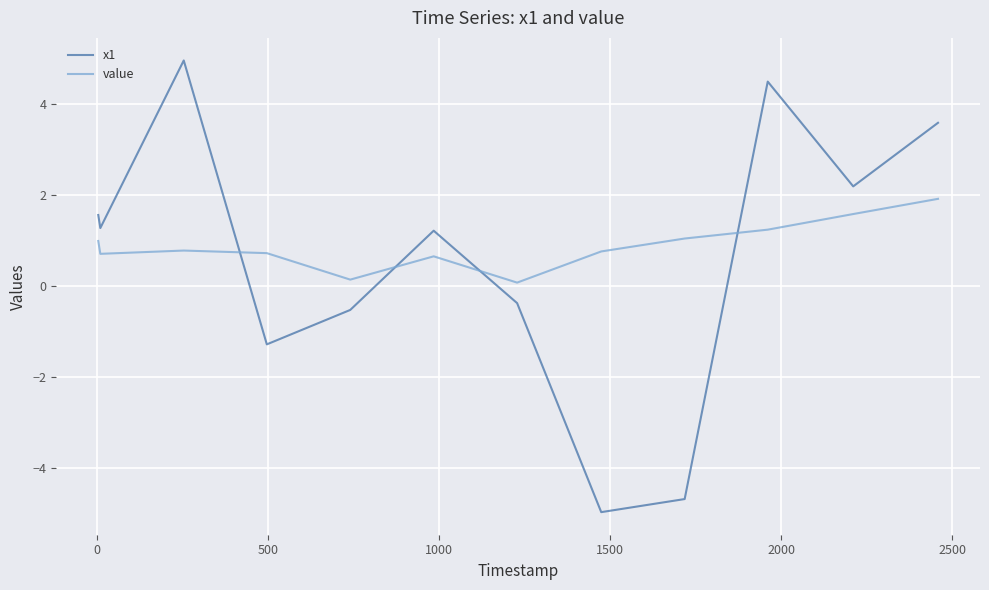

Which series ends up on top after the final intersection of value and x1?

x1